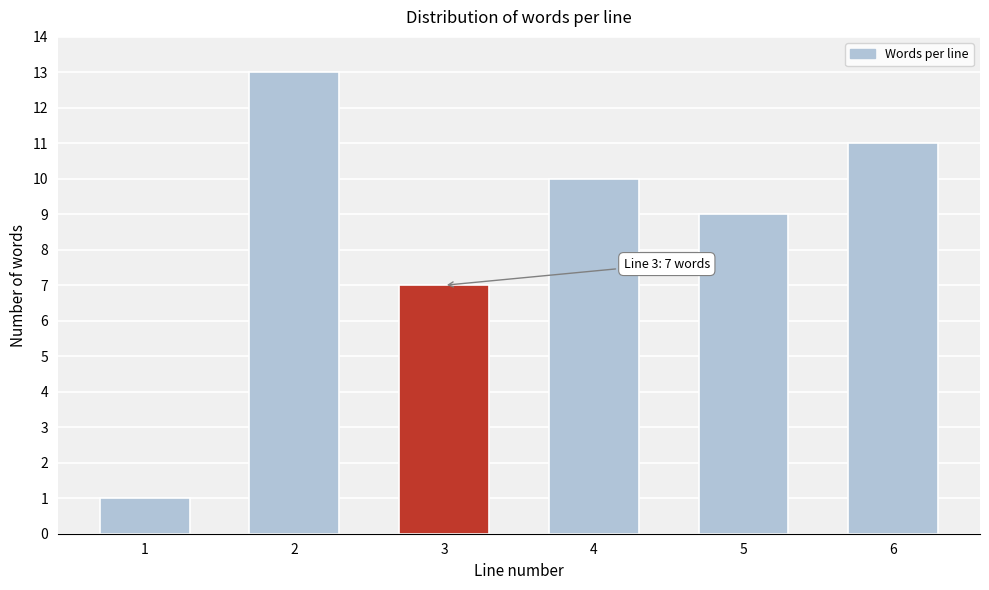

Reading left to right, what are all the values shown in this chart?

1=1	2=13	3=7	4=10	5=9	6=11